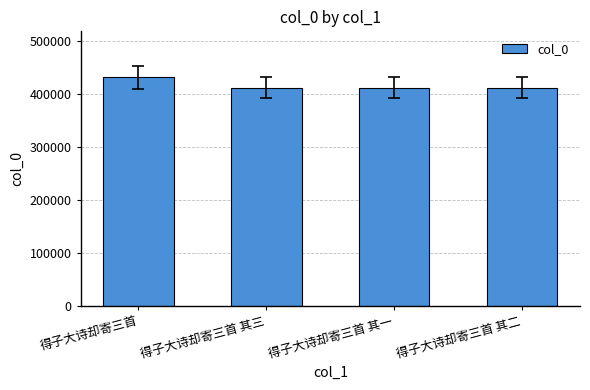

What is the smallest value displayed?

412361